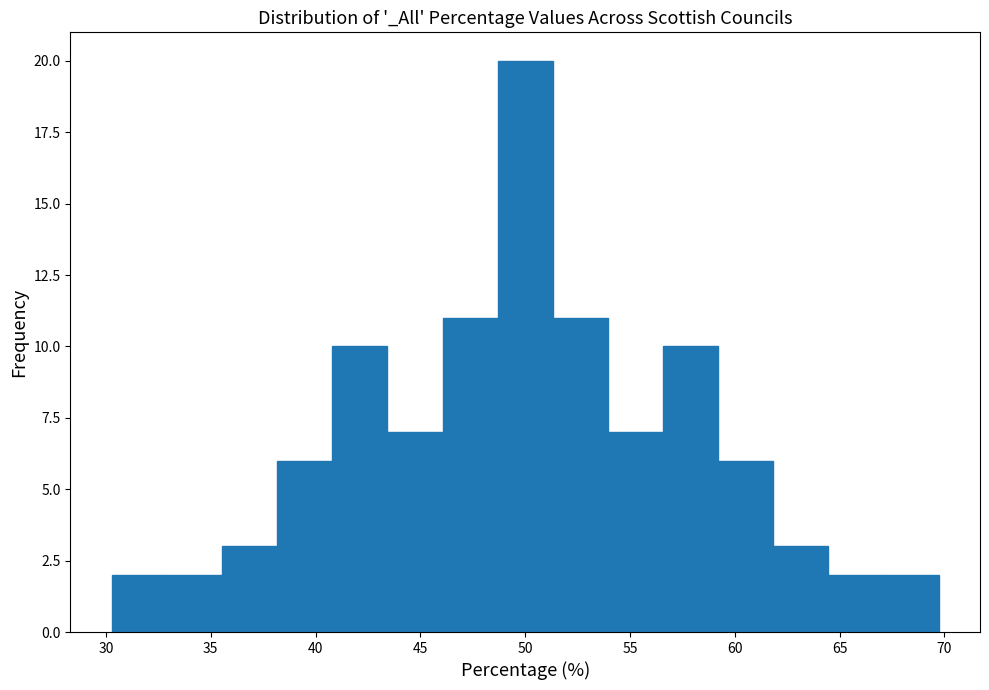

Reading left to right, transcribe this chart: for each bar, give the range it covers on the x-axis and its height. Neither the bar edges nor the heights are printed on the chart, so give them approximately, as read against the axes.

30.5 to 33.0: 2
33.0 to 35.5: 2
35.5 to 38.0: 3
38.0 to 41.0: 6
41.0 to 43.5: 10
43.5 to 46.0: 7
46.0 to 48.5: 11
48.5 to 51.5: 20
51.5 to 54.0: 11
54.0 to 56.5: 7
56.5 to 59.0: 10
59.0 to 62.0: 6
62.0 to 64.5: 3
64.5 to 67.0: 2
67.0 to 69.5: 2